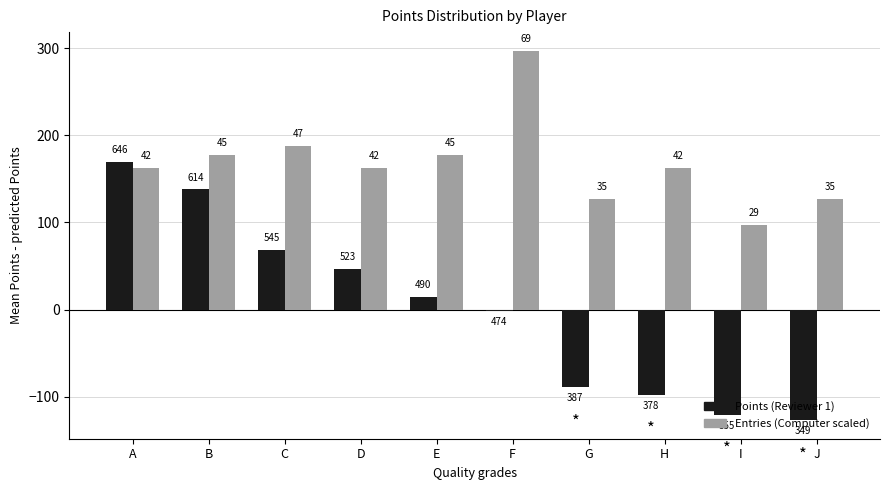

How many bars are there in each group?

2